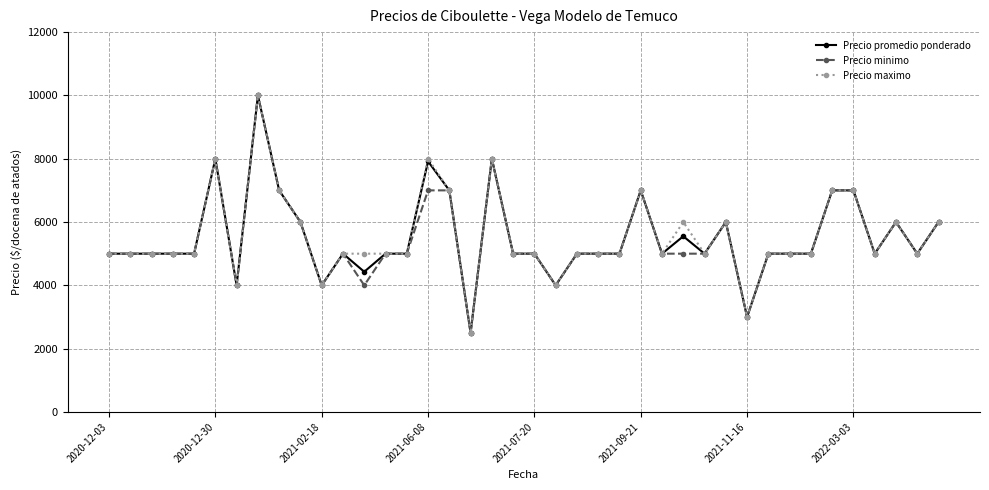

How many values in the Precio minimo series are below 5000?

6